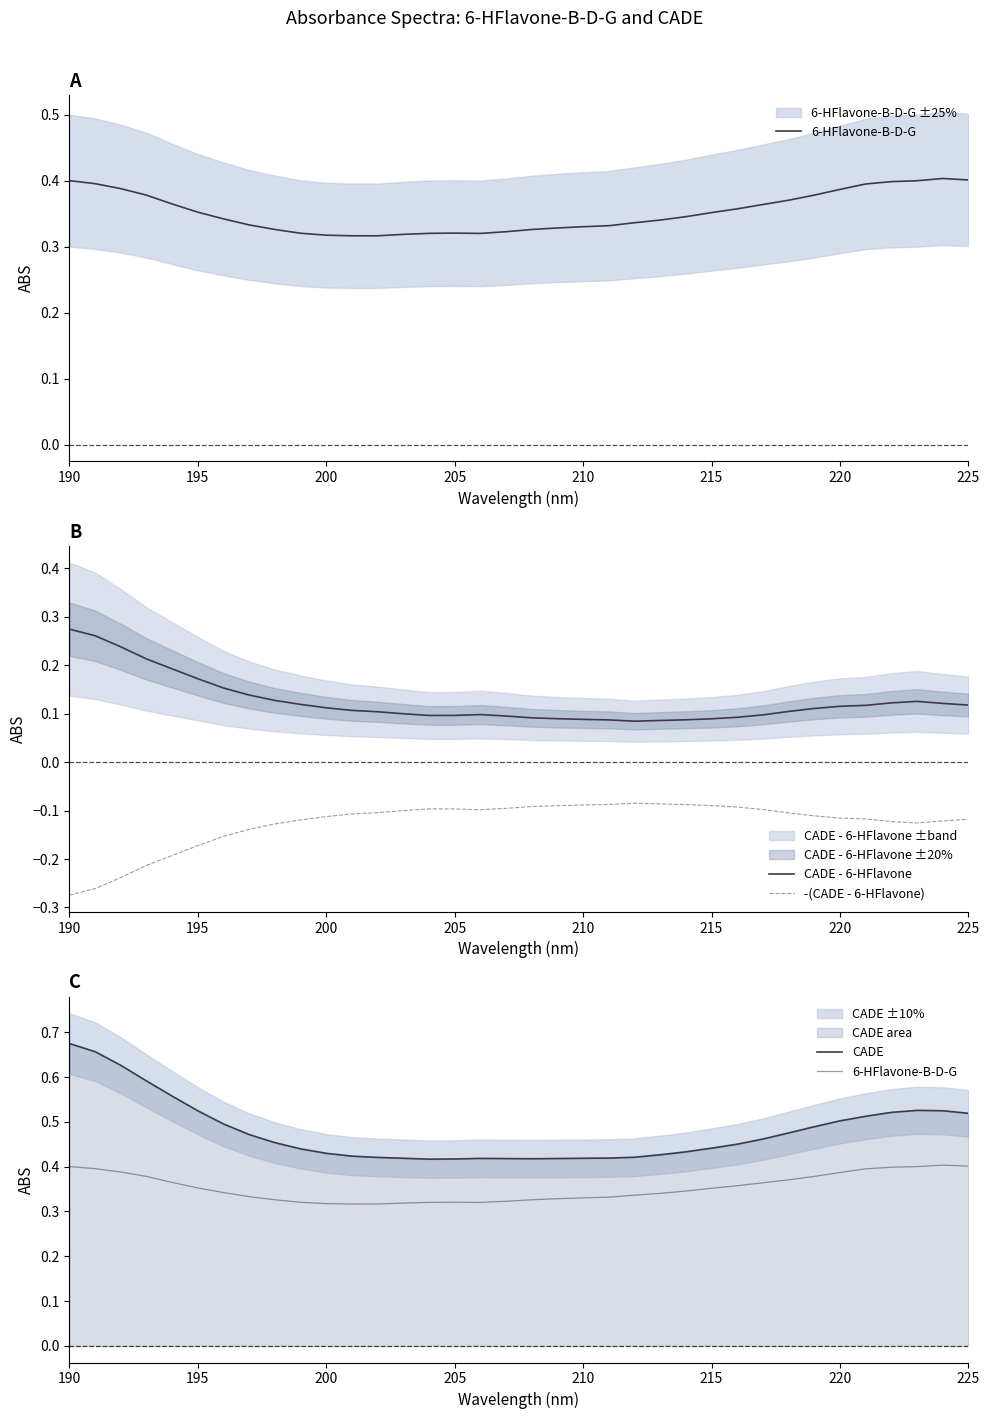

True or false: -(CADE - 6-HFlavone) and CADE - 6-HFlavone cross at least once.

False